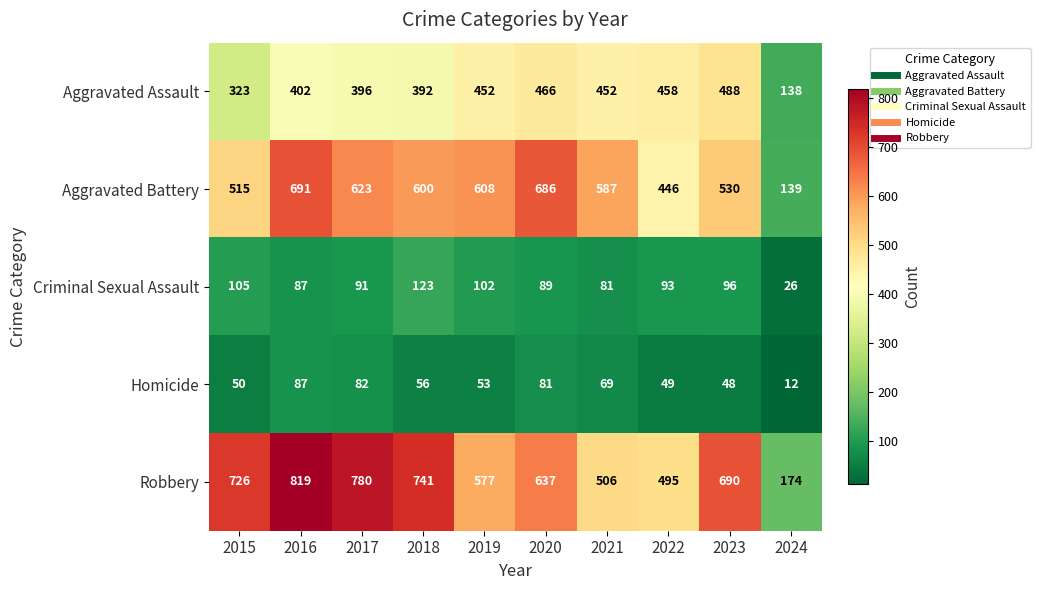

What is the difference between the Criminal Sexual Assault values at 2019 and 2022?

9